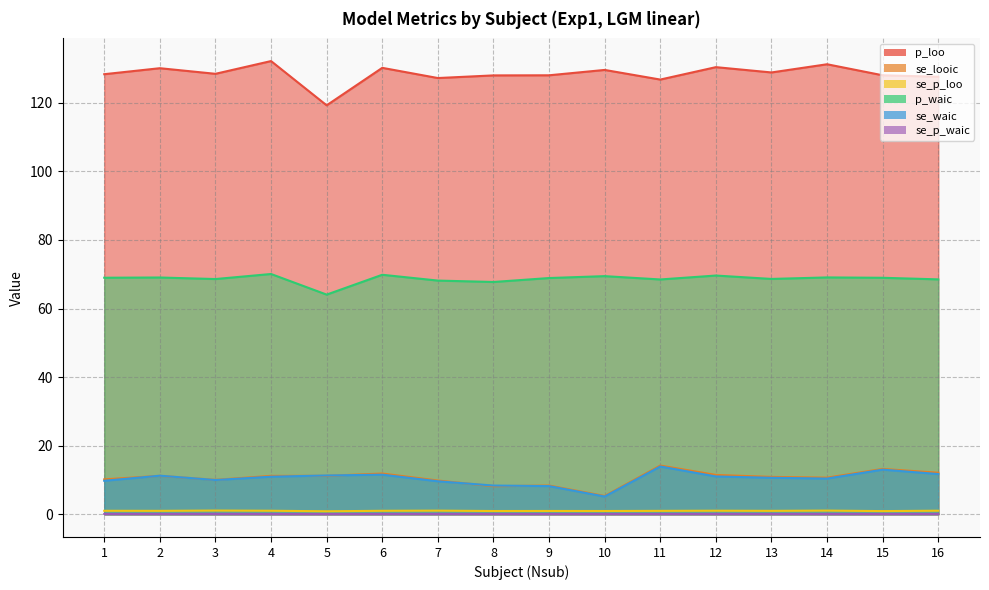

At which category does the chart reach its peak across all series?

4